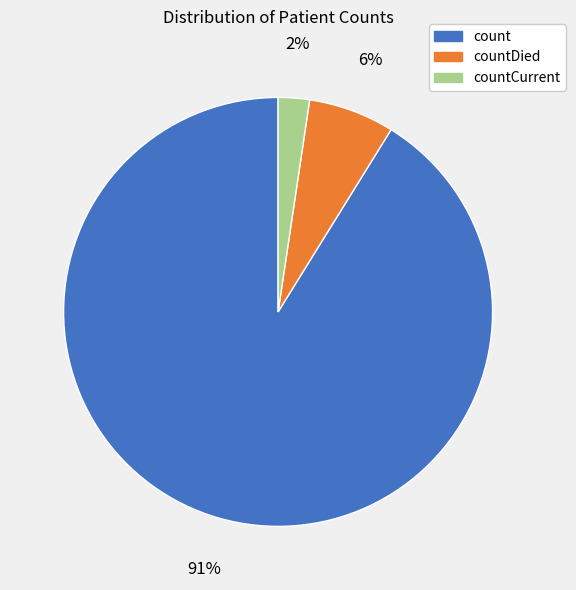

True or false: countDied accounts for 1% of the total.

False